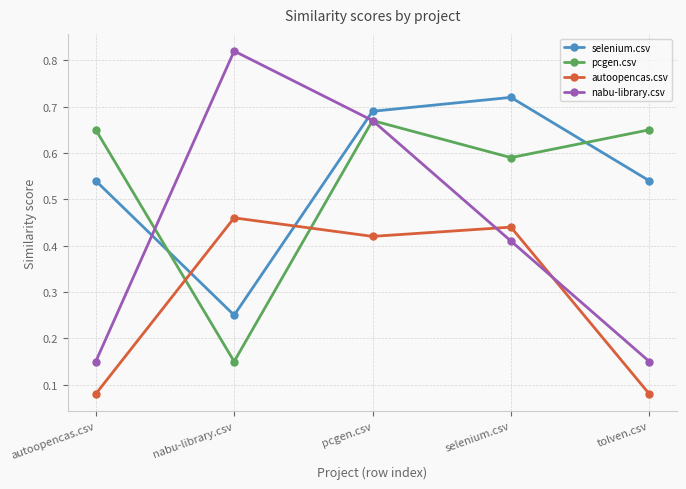

Which category has the highest value in the selenium.csv series?

selenium.csv